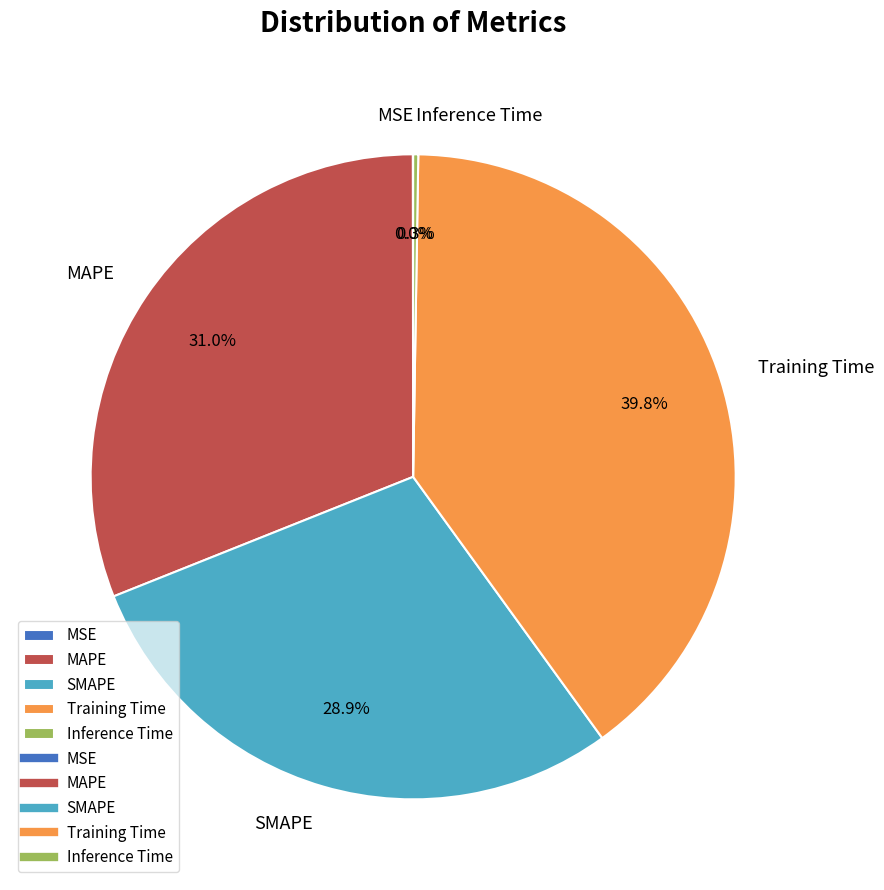

How much of the chart is everything except SMAPE?

71.1%